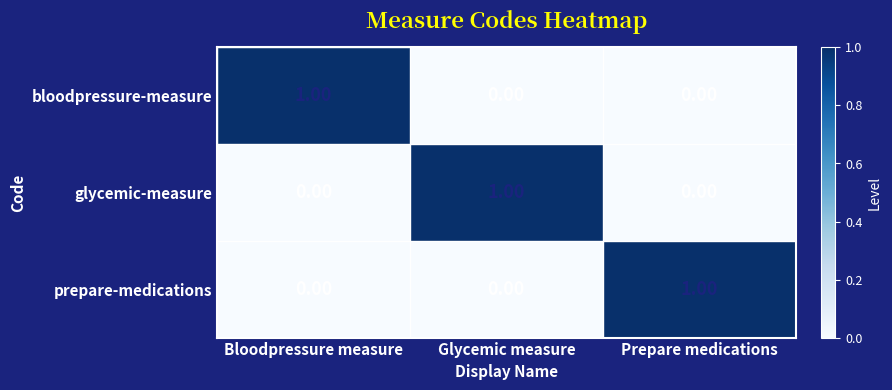

At which label does bloodpressure-measure reach its peak?

Bloodpressure measure